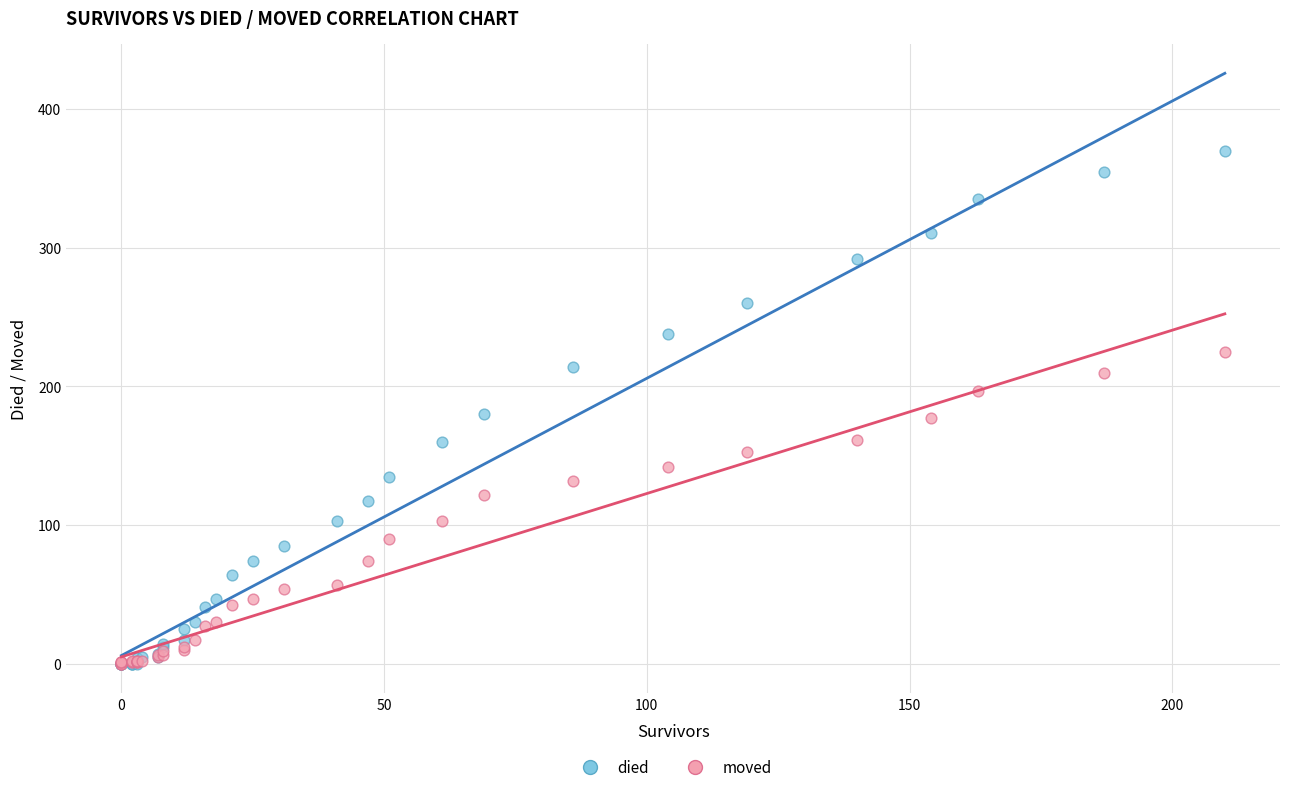

What are all the series names shown in the legend?

died, moved